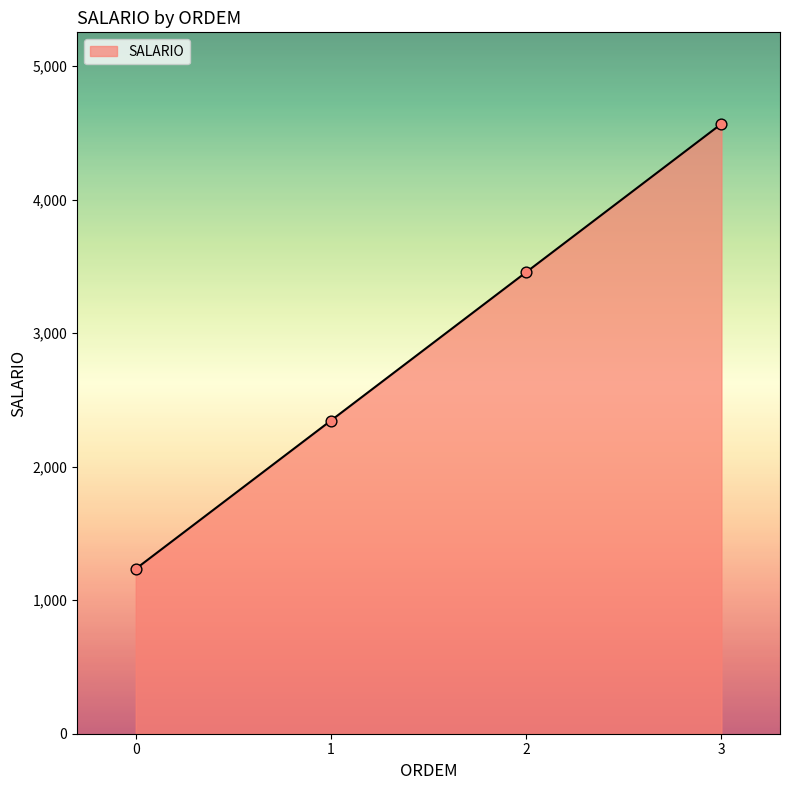

Between 3 and 0, which is larger?

3